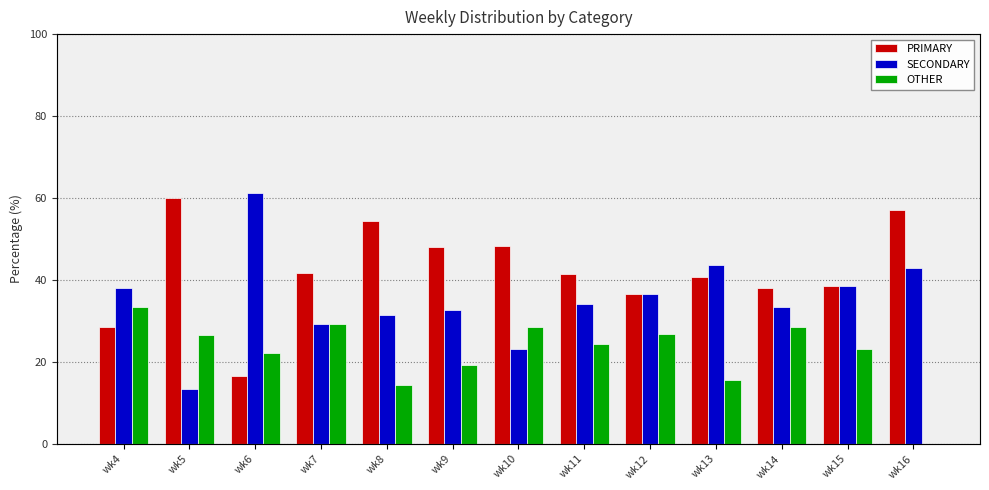

Which series has the largest range (max minus min)?

SECONDARY